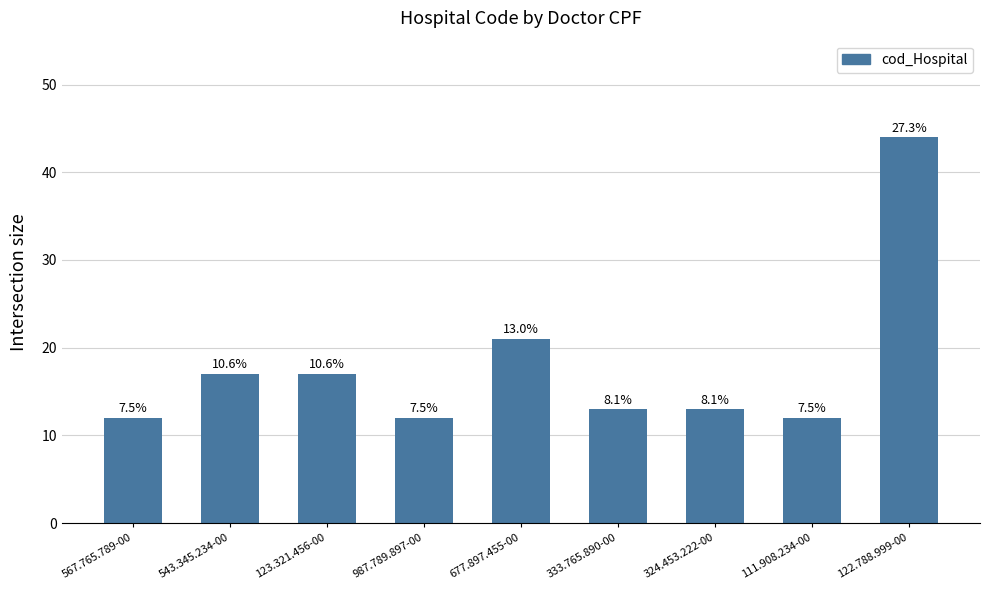

Does the chart contain any negative values?

No